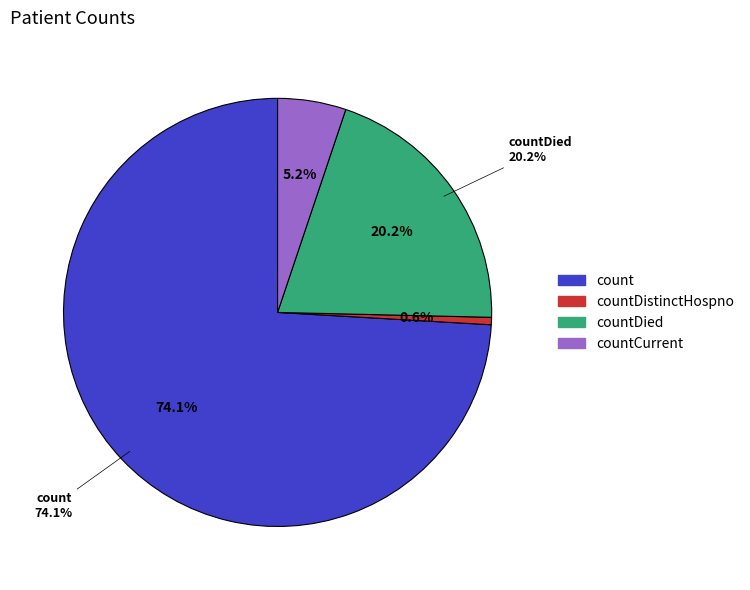

How many segments does this pie chart have?

4